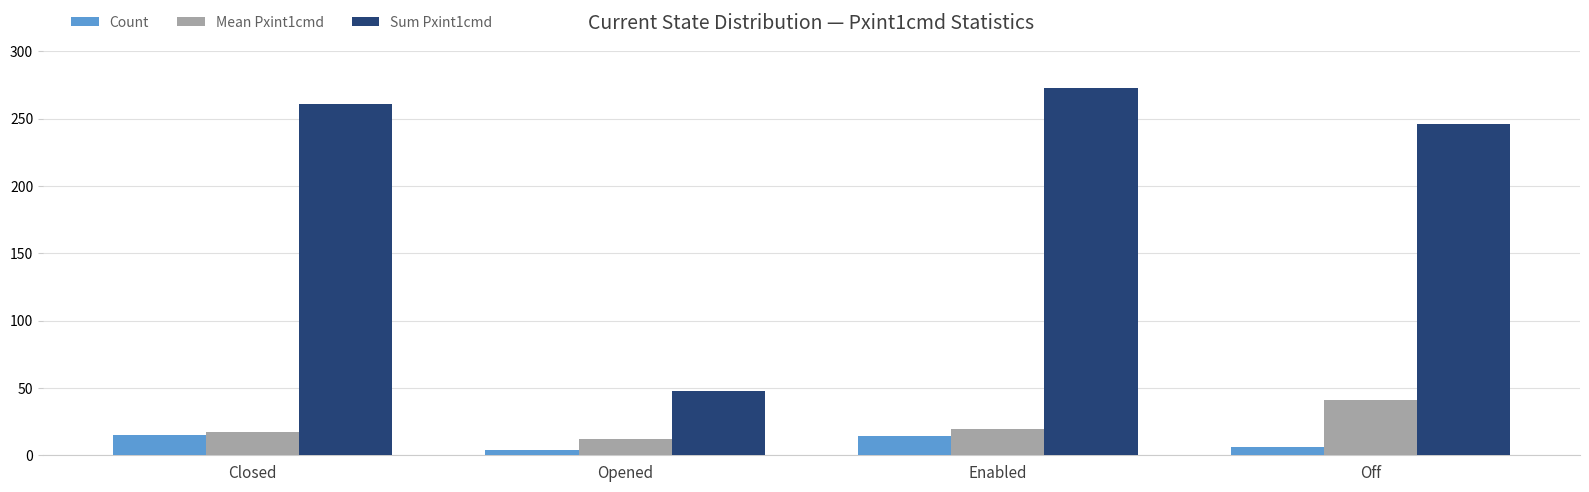

True or false: Sum Pxint1cmd has a value of 48.0 at Opened.

True